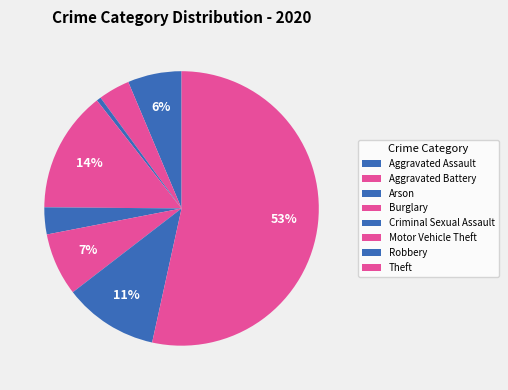

How many segments does this pie chart have?

8